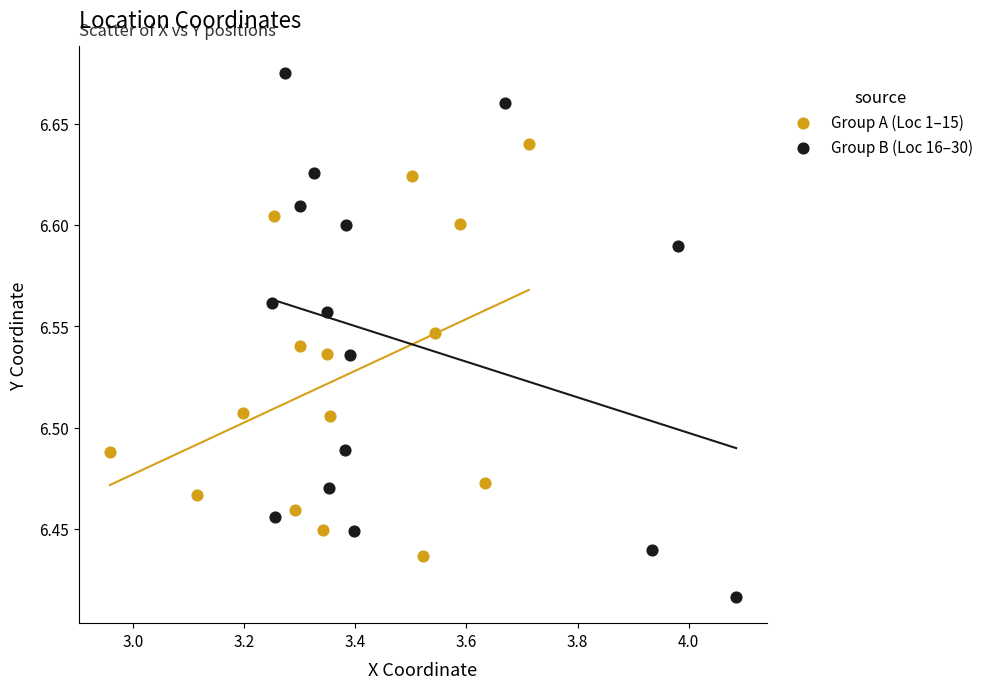

Which series reaches the minimum Y coordinate?

Group B (Loc 16–30)